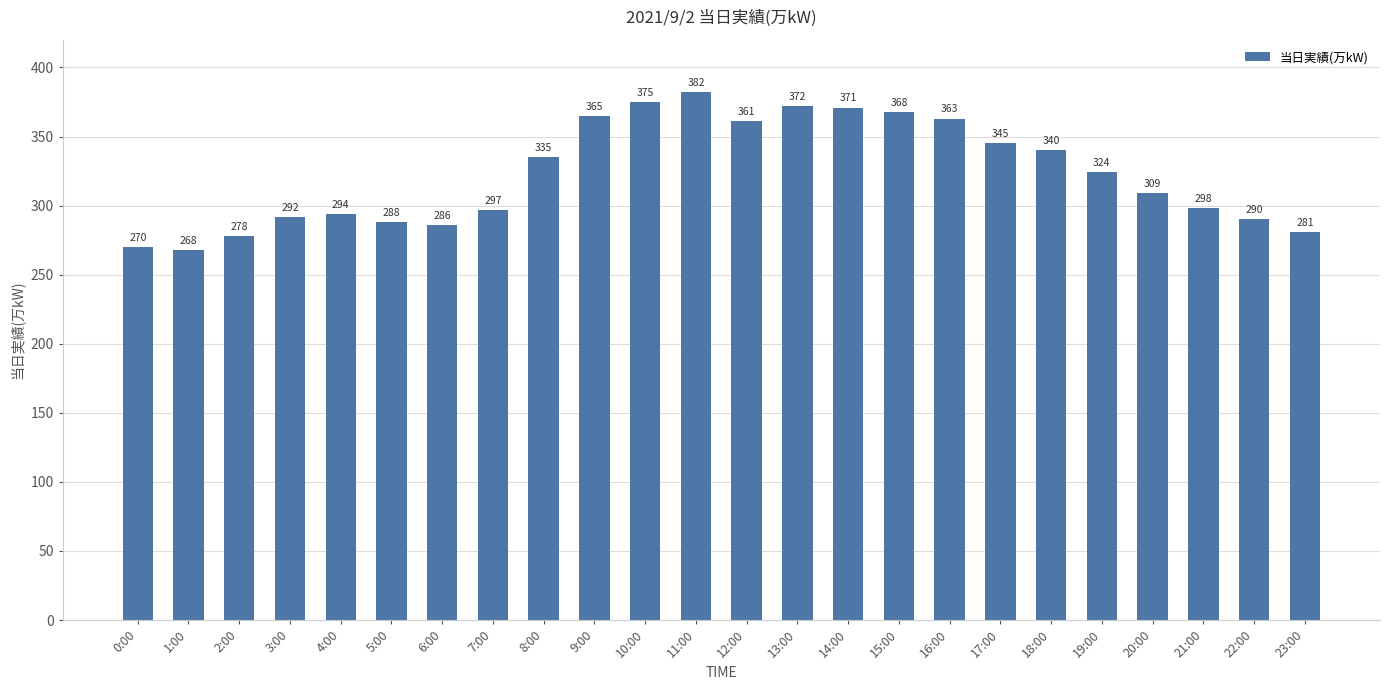

Are the bars grouped side by side (vs. stacked)?

No